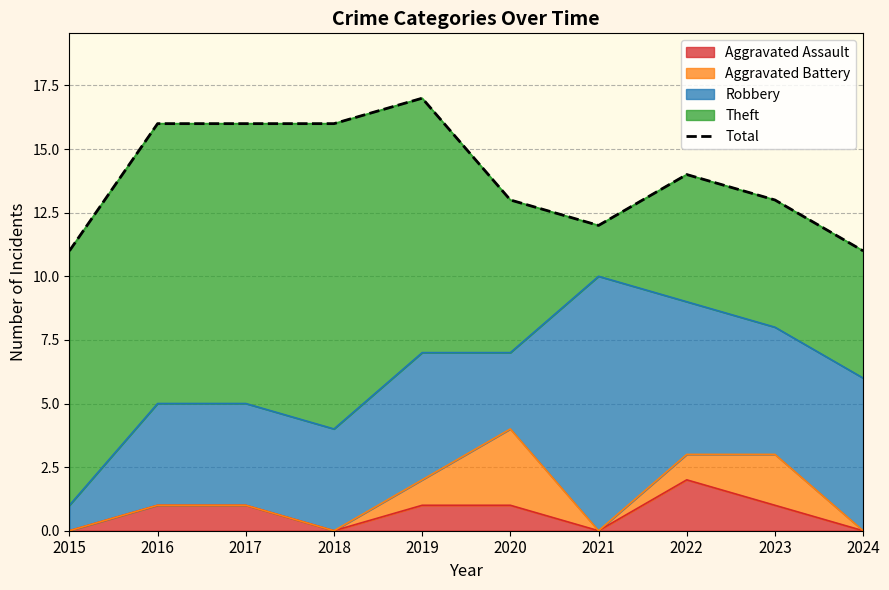

What is the value of the 10th point from the left?

11